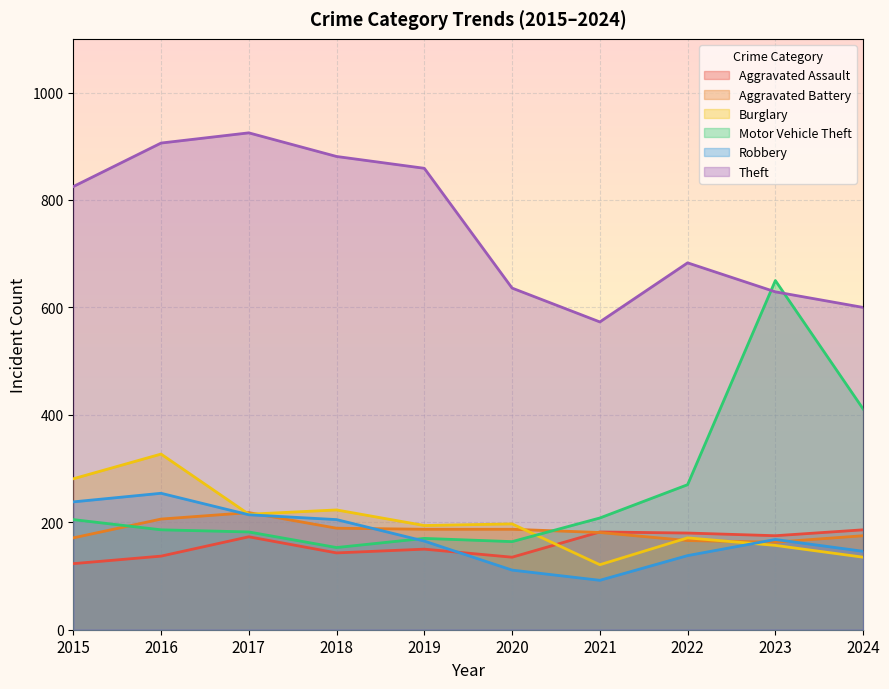

What is the lowest value of the Burglary series?

121